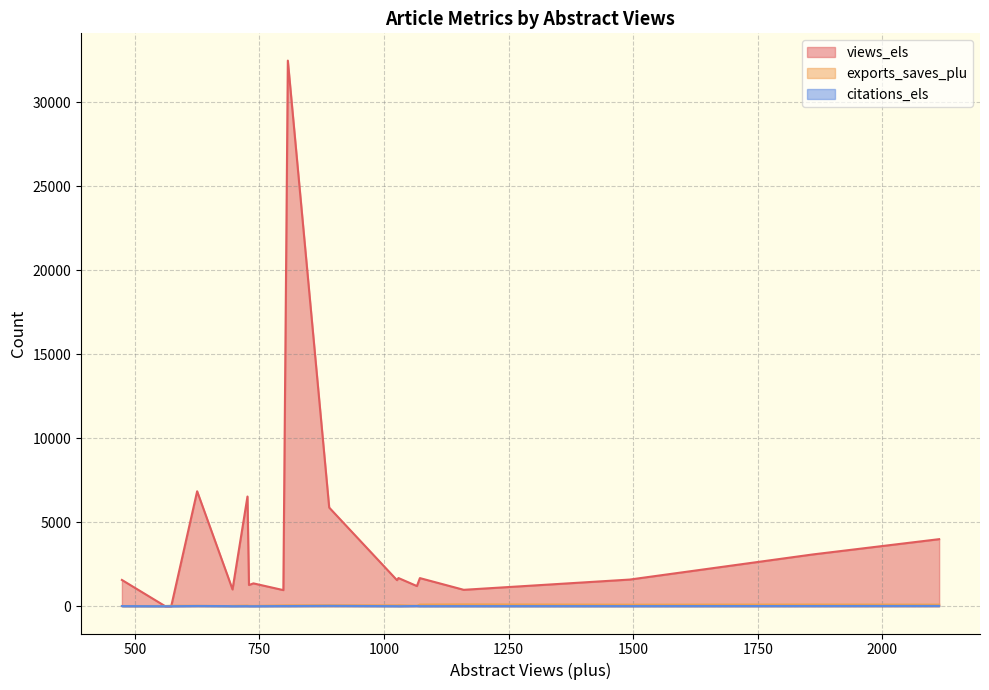

Reading left to right, transcribe all the data shown in this chart.

views_els: 625=6843	2114=3992	726=6531	1160=977	1026=1552	474=1564	696=998	1493=1587	1066=1201	1029=1678	807=32482	798=959	890=5873	561=0	573=0	1860=3081	1072=1674	687=1745	729=1264	738=1360
exports_saves_plu: 625=25	2114=94	726=37	1160=109	1026=51	474=14	696=23	1493=92	1066=26	1029=60	807=52	798=49	890=58	561=13	573=28	1860=100	1072=97	687=12	729=24	738=19
citations_els: 625=15	2114=17	726=5	1160=6	1026=4	474=8	696=1	1493=7	1066=14	1029=0	807=9	798=10	890=21	561=0	573=0	1860=12	1072=4	687=7	729=1	738=1